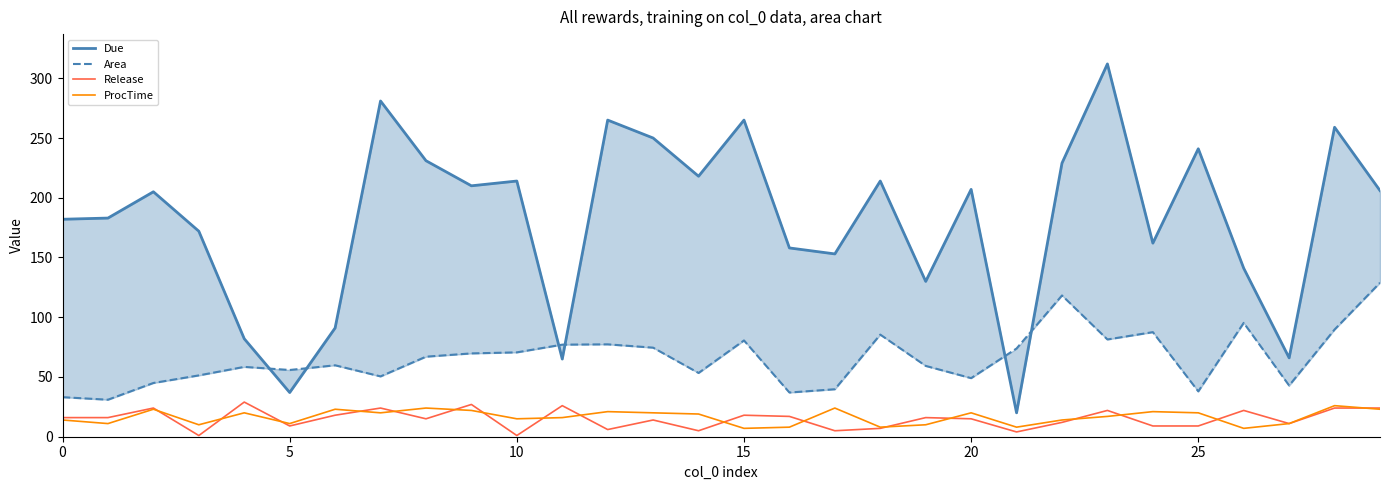

How many lines are shown in the chart?

4